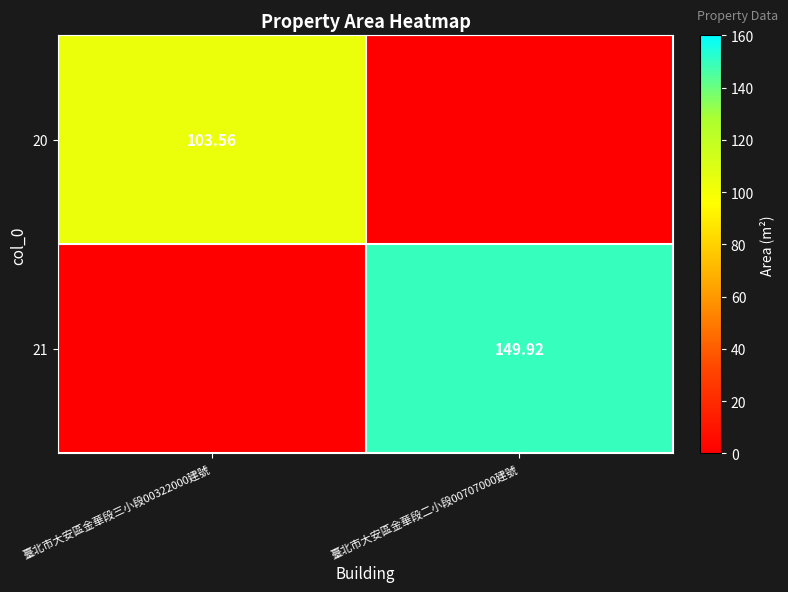

Is the value of 20 at 臺北市大安區金華段三小段00322000建號 greater than the value of 21 at 臺北市大安區金華段二小段00707000建號?

No